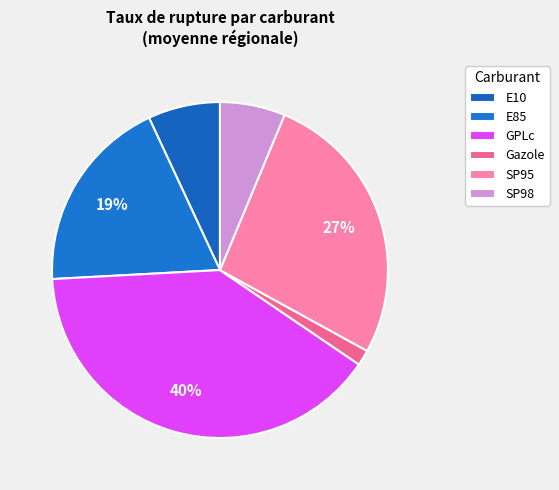

What percentage is the SP95 slice, to the nearest percent?

27%